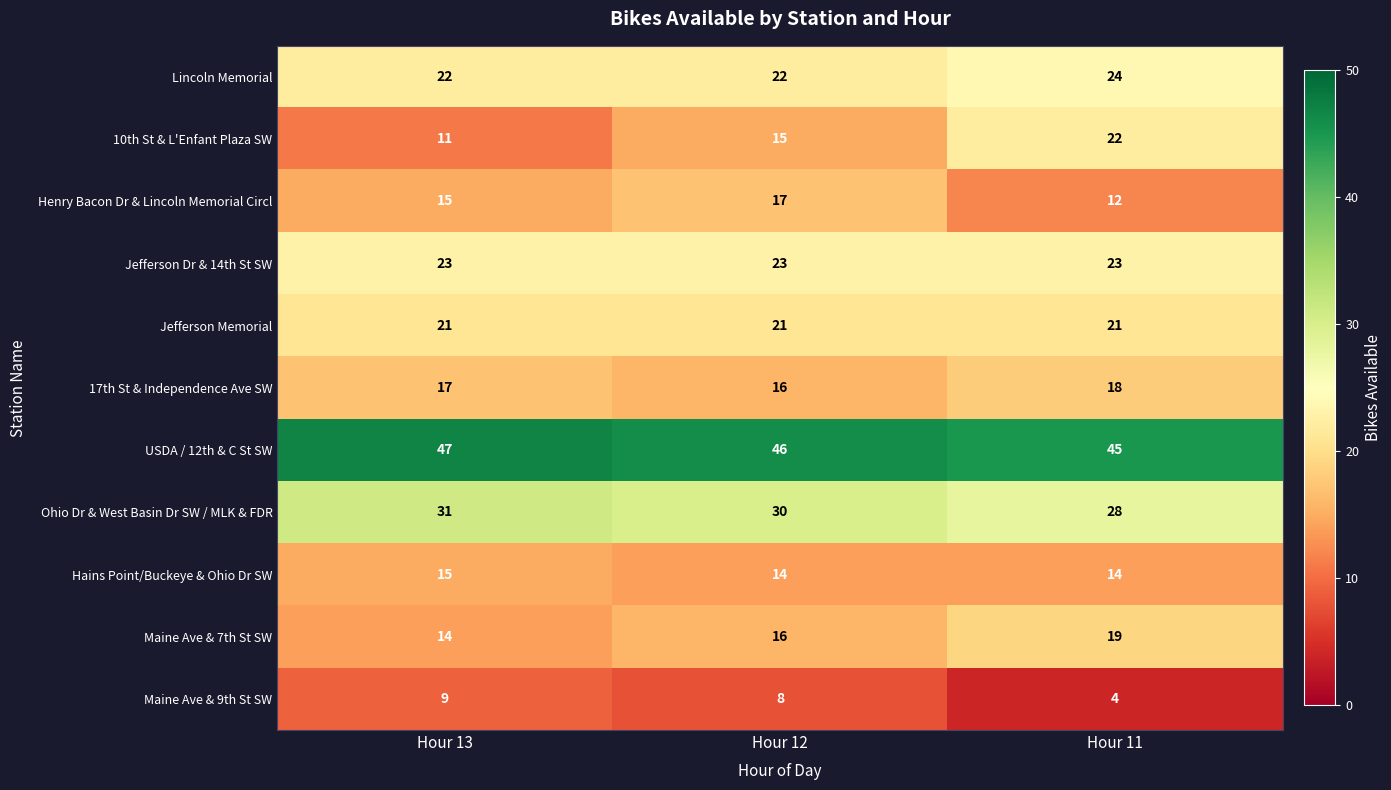

The Maine Ave & 9th St SW series shows 9 at Hour 13. True or false?

True